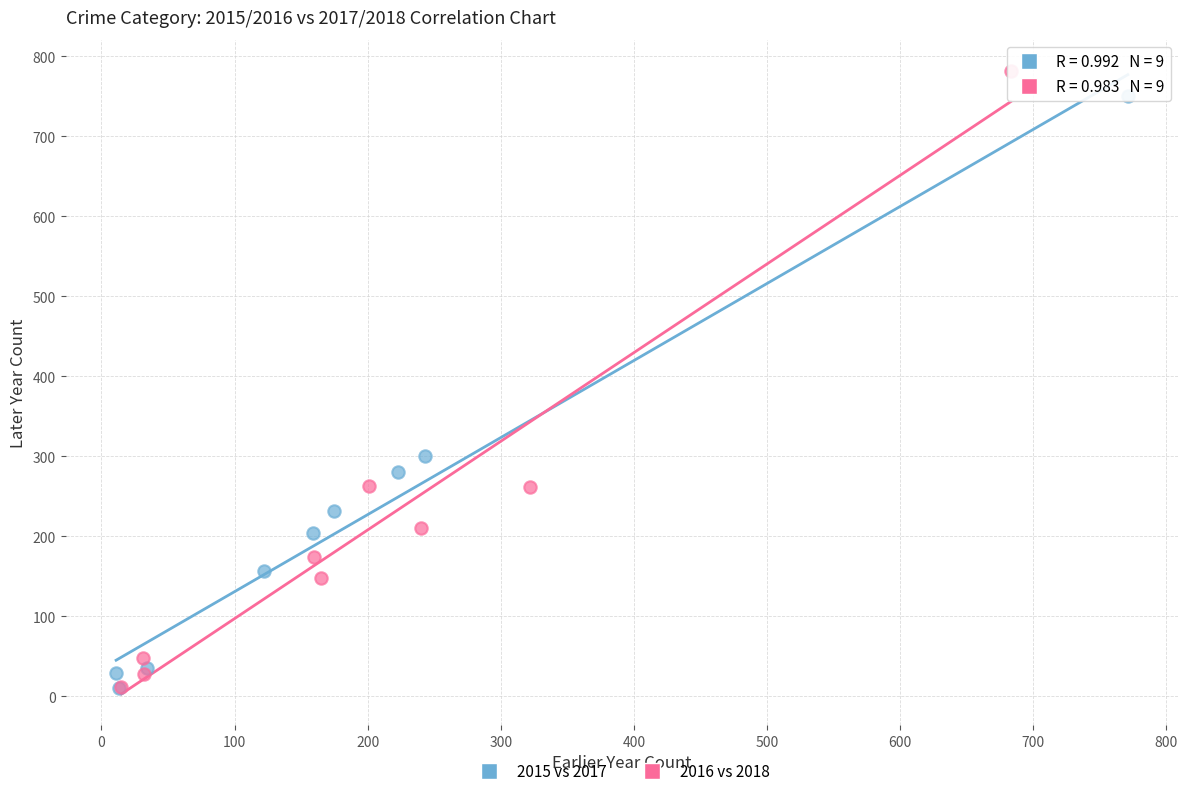

Which series reaches the maximum Y coordinate?

2016 vs 2018